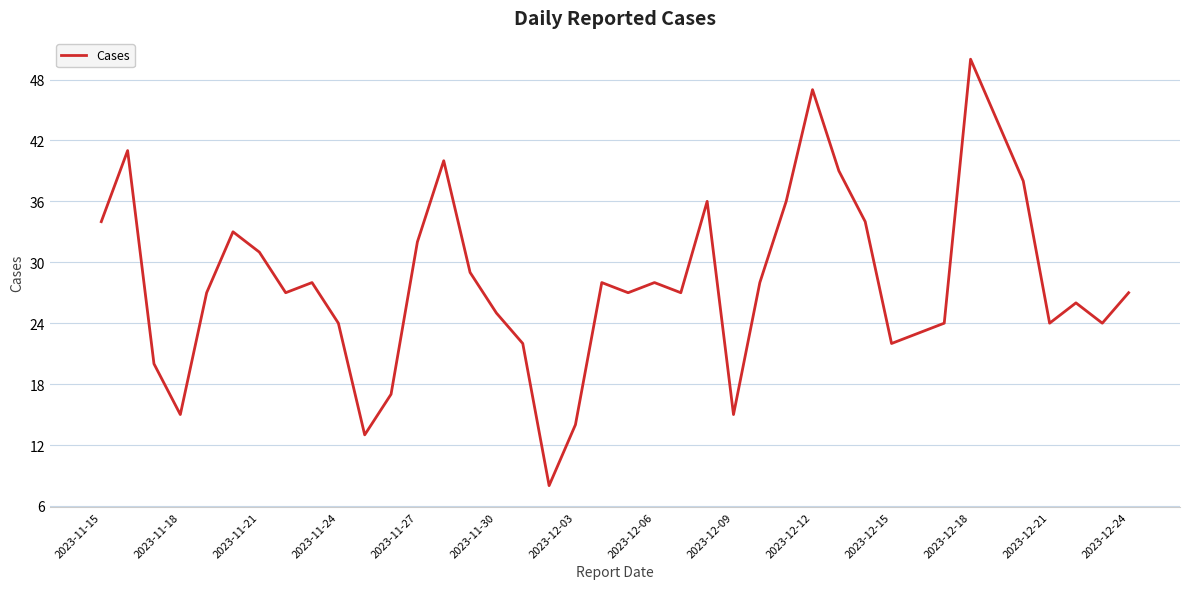

What is the smallest value displayed?

8